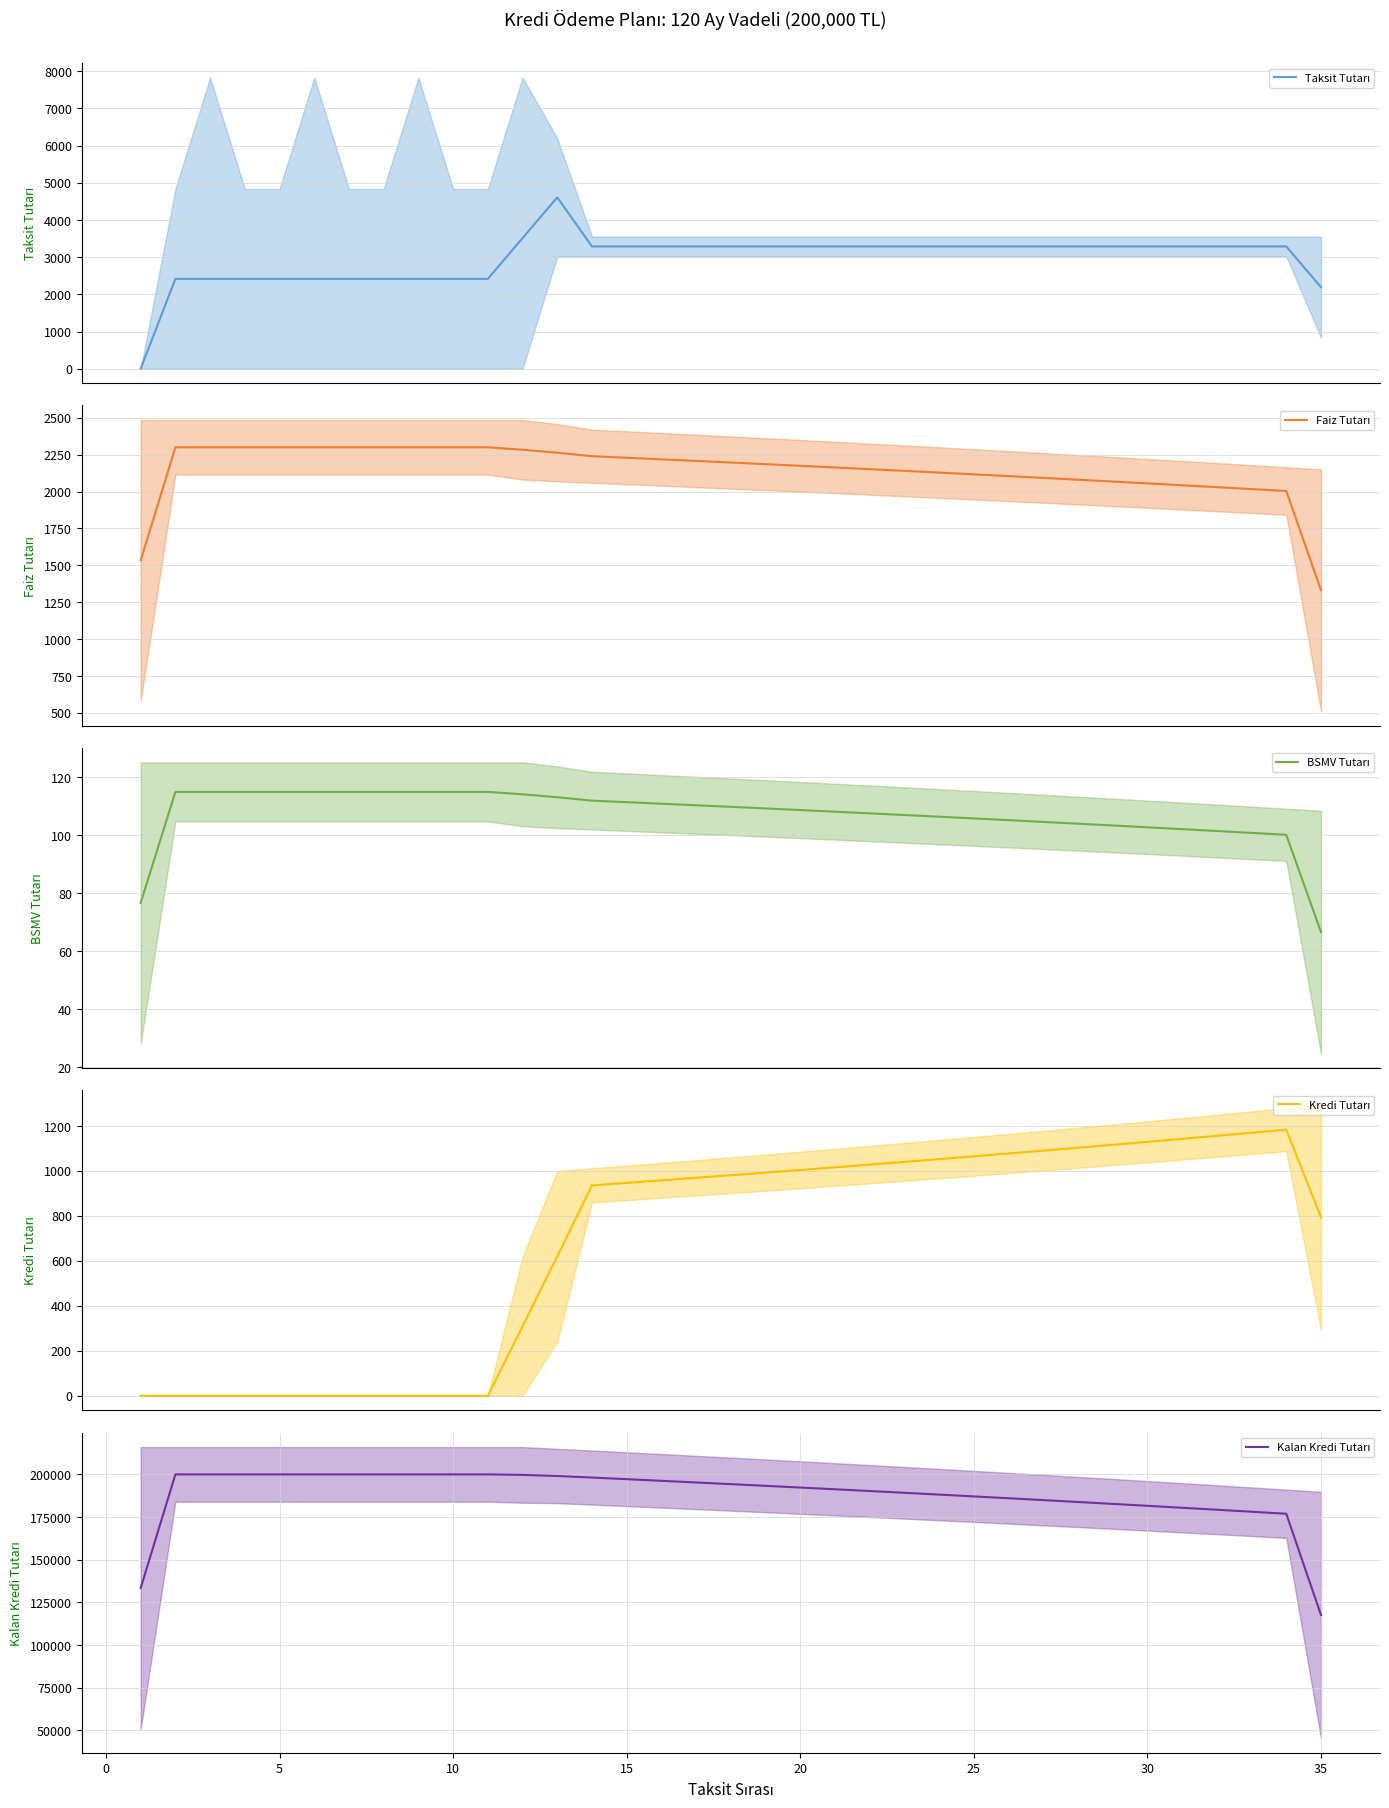

What is the difference between the second highest and second lowest values in the Faiz Tutarı series?

766.7